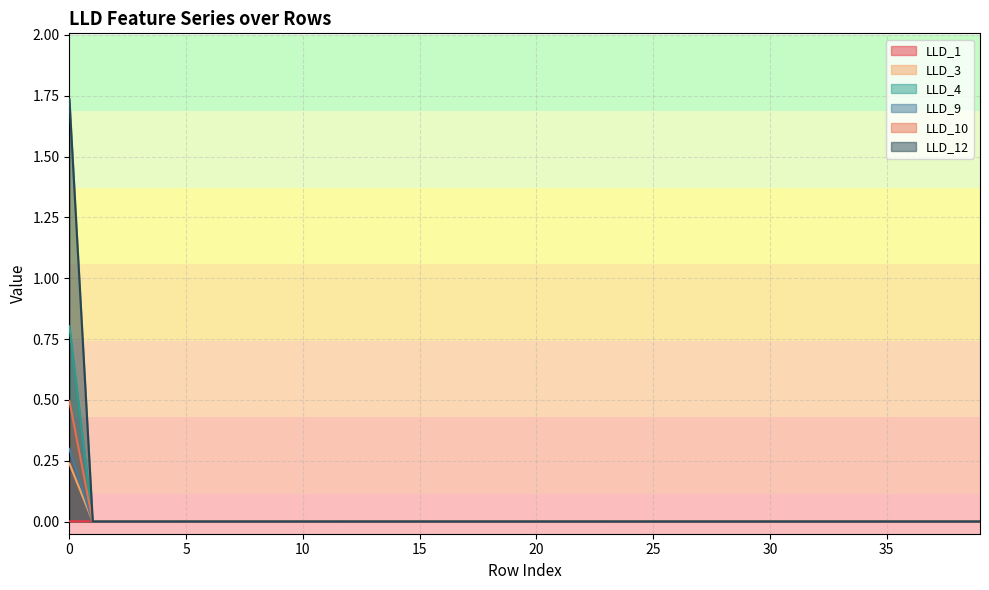

Reading left to right, extract all data points from this chart.

LLD_1: 0=0.0	1=0.0	2=0.0	3=0.0	4=0.0	5=0.0	6=0.0	7=0.0	8=0.0	9=0.0	10=0.0	11=0.0	12=0.0	13=0.0	14=0.0	15=0.0	16=0.0	17=0.0	18=0.0	19=0.0	20=0.0	21=0.0	22=0.0	23=0.0	24=0.0	25=0.0	26=0.0	27=0.0	28=0.0	29=0.0	30=0.0	31=0.0	32=0.0	33=0.0	34=0.0	35=0.0	36=0.0	37=0.0	38=0.0	39=0.0
LLD_3: 0=0.5	1=0.0	2=0.0	3=0.0	4=0.0	5=0.0	6=0.0	7=0.0	8=0.0	9=0.0	10=0.0	11=0.0	12=0.0	13=0.0	14=0.0	15=0.0	16=0.0	17=0.0	18=0.0	19=0.0	20=0.0	21=0.0	22=0.0	23=0.0	24=0.0	25=0.0	26=0.0	27=0.0	28=0.0	29=0.0	30=0.0	31=0.0	32=0.0	33=0.0	34=0.0	35=0.0	36=0.0	37=0.0	38=0.0	39=0.0
LLD_4: 0=0.8	1=0.0	2=0.0	3=0.0	4=0.0	5=0.0	6=0.0	7=0.0	8=0.0	9=0.0	10=0.0	11=0.0	12=0.0	13=0.0	14=0.0	15=0.0	16=0.0	17=0.0	18=0.0	19=0.0	20=0.0	21=0.0	22=0.0	23=0.0	24=0.0	25=0.0	26=0.0	27=0.0	28=0.0	29=0.0	30=0.0	31=0.0	32=0.0	33=0.0	34=0.0	35=0.0	36=0.0	37=0.0	38=0.0	39=0.0
LLD_9: 0=0.3	1=0.0	2=0.0	3=0.0	4=0.0	5=0.0	6=0.0	7=0.0	8=0.0	9=0.0	10=0.0	11=0.0	12=0.0	13=0.0	14=0.0	15=0.0	16=0.0	17=0.0	18=0.0	19=0.0	20=0.0	21=0.0	22=0.0	23=0.0	24=0.0	25=0.0	26=0.0	27=0.0	28=0.0	29=0.0	30=0.0	31=0.0	32=0.0	33=0.0	34=0.0	35=0.0	36=0.0	37=0.0	38=0.0	39=0.0
LLD_10: 0=0.2	1=0.0	2=0.0	3=0.0	4=0.0	5=0.0	6=0.0	7=0.0	8=0.0	9=0.0	10=0.0	11=0.0	12=0.0	13=0.0	14=0.0	15=0.0	16=0.0	17=0.0	18=0.0	19=0.0	20=0.0	21=0.0	22=0.0	23=0.0	24=0.0	25=0.0	26=0.0	27=0.0	28=0.0	29=0.0	30=0.0	31=0.0	32=0.0	33=0.0	34=0.0	35=0.0	36=0.0	37=0.0	38=0.0	39=0.0
LLD_12: 0=1.7	1=0.0	2=0.0	3=0.0	4=0.0	5=0.0	6=0.0	7=0.0	8=0.0	9=0.0	10=0.0	11=0.0	12=0.0	13=0.0	14=0.0	15=0.0	16=0.0	17=0.0	18=0.0	19=0.0	20=0.0	21=0.0	22=0.0	23=0.0	24=0.0	25=0.0	26=0.0	27=0.0	28=0.0	29=0.0	30=0.0	31=0.0	32=0.0	33=0.0	34=0.0	35=0.0	36=0.0	37=0.0	38=0.0	39=0.0